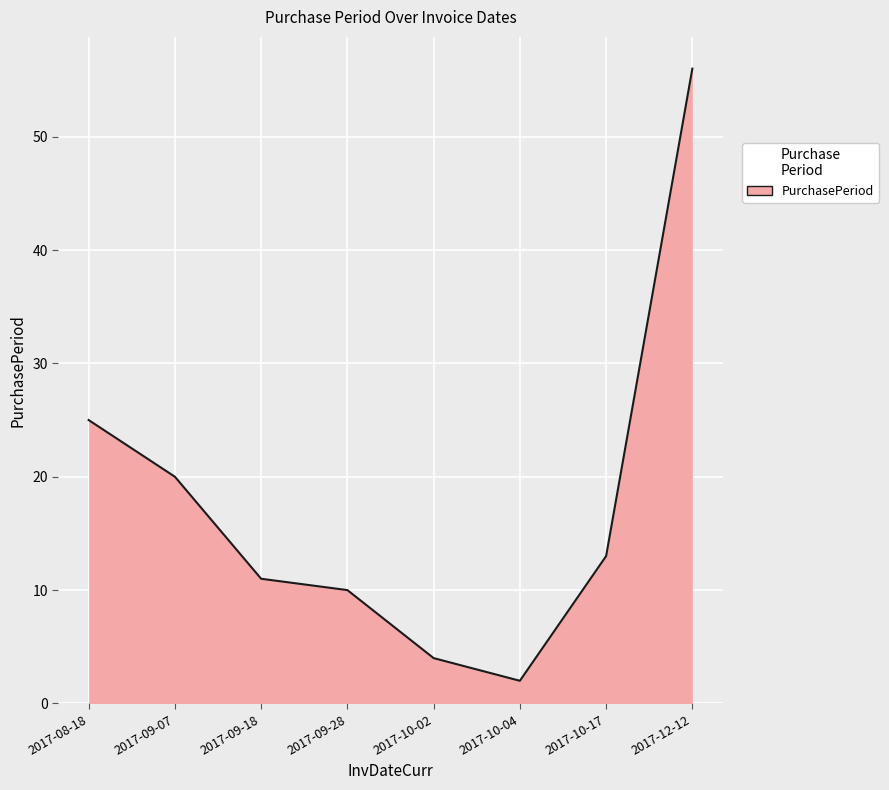

Which label corresponds to the smallest value in the chart?

2017-10-04